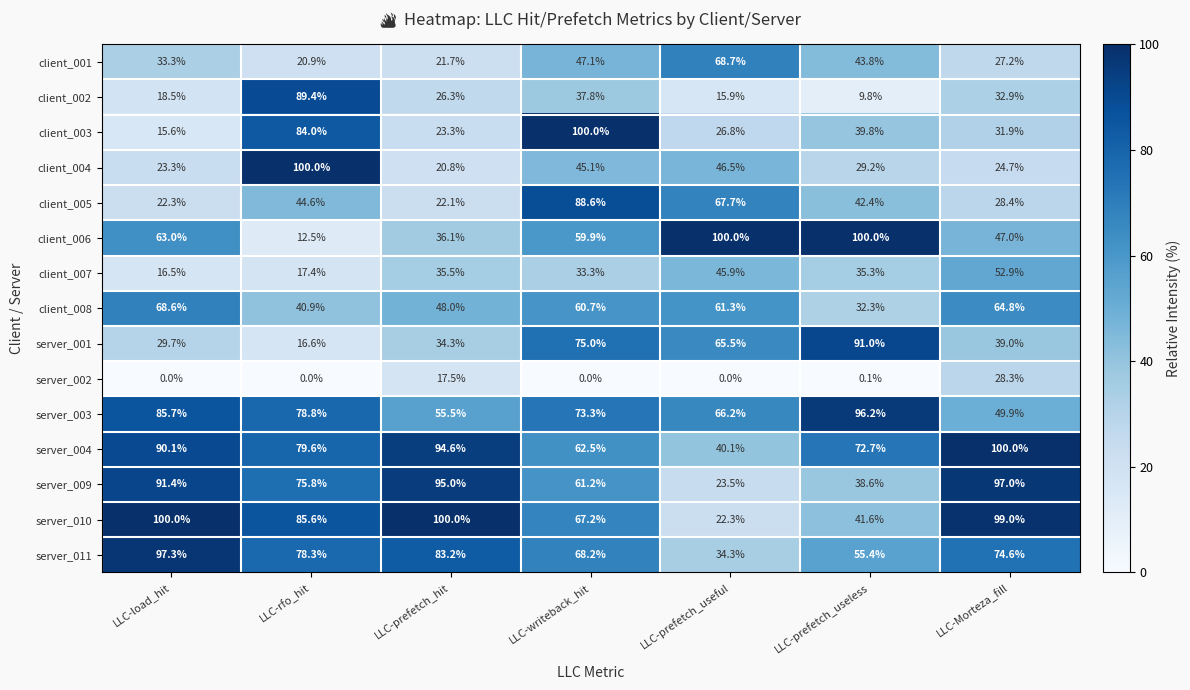

Count the number of data series in this chart.

15